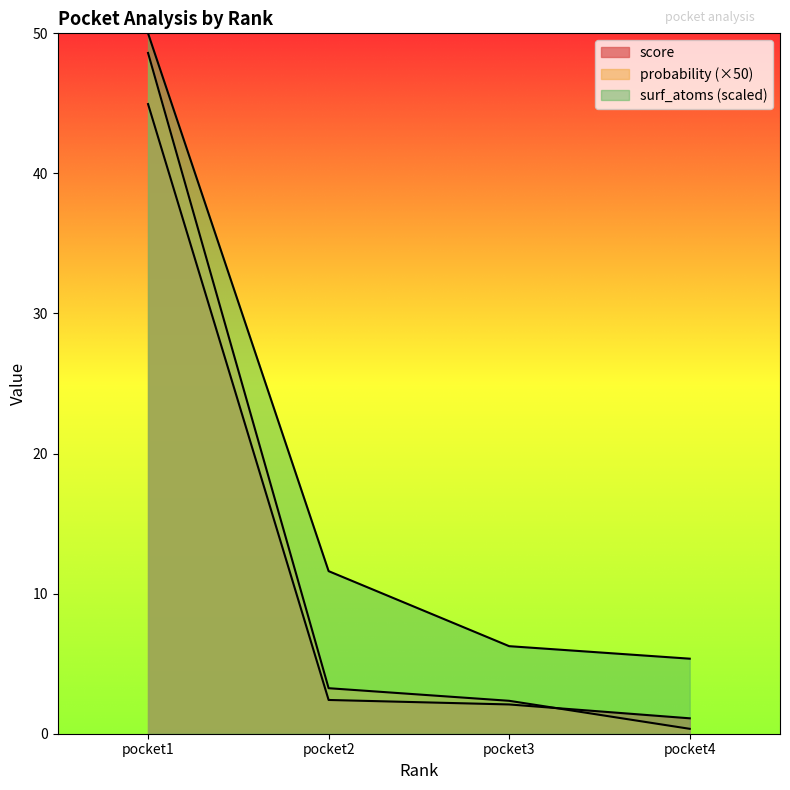

The value of probability at pocket3 is 2.4. True or false?

True